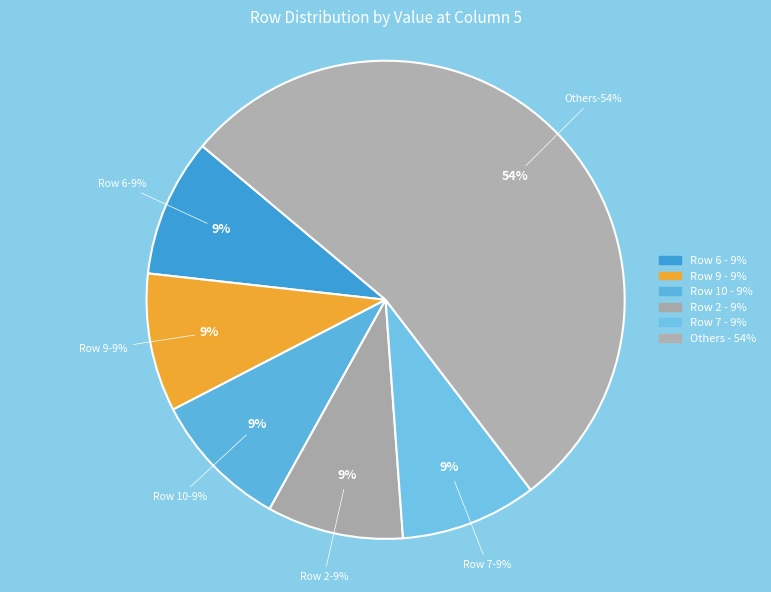

The Row 10 slice represents 9% of the pie. True or false?

True